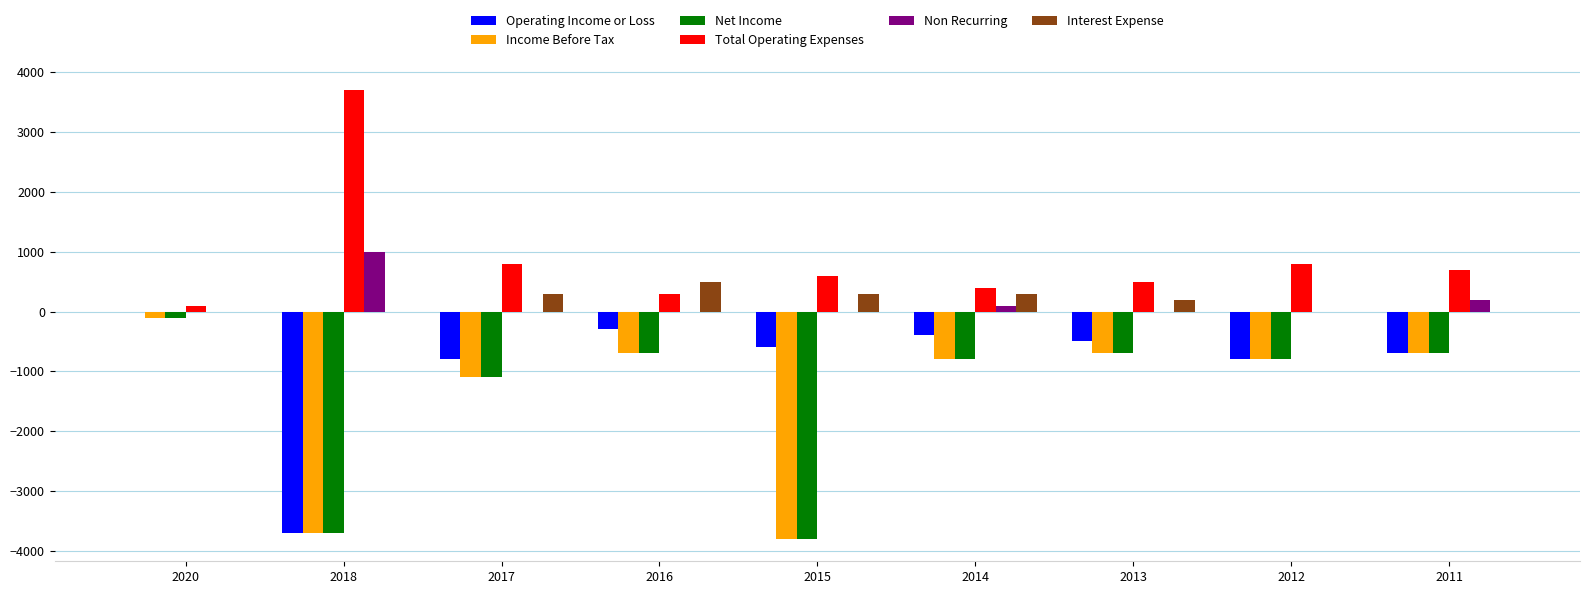

Which series has the largest total across all categories?

Total Operating Expenses